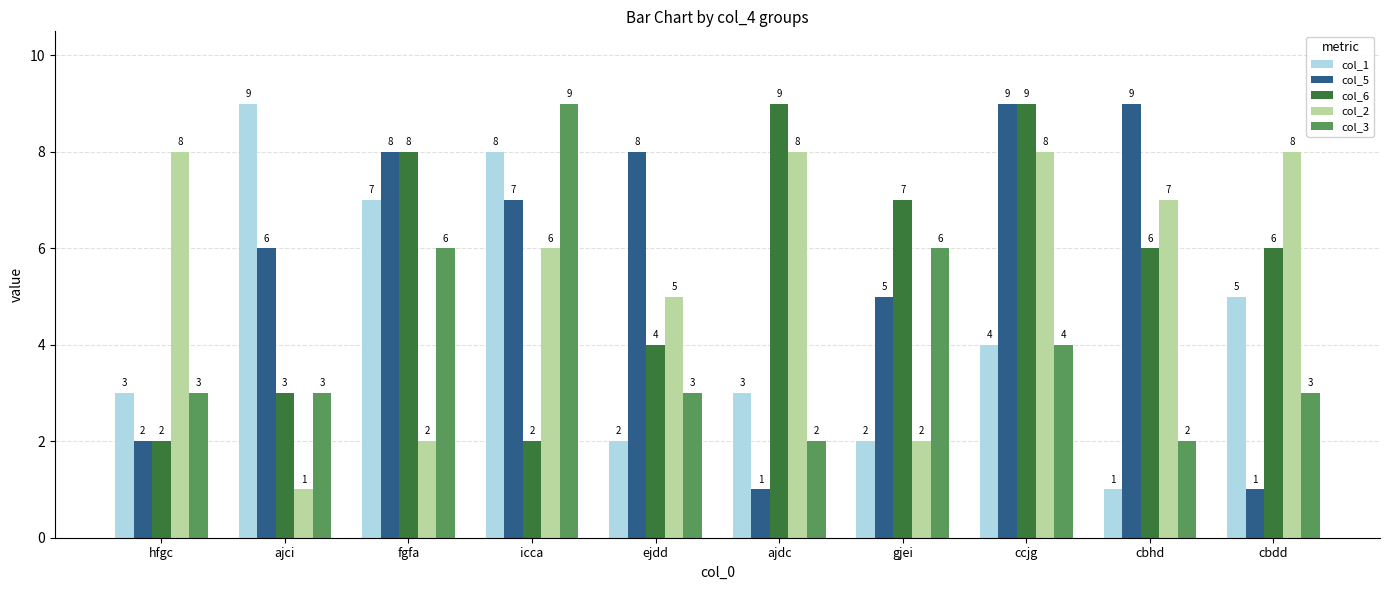

Rank the series at cbhd from highest to lowest value.

col_5, col_2, col_6, col_3, col_1